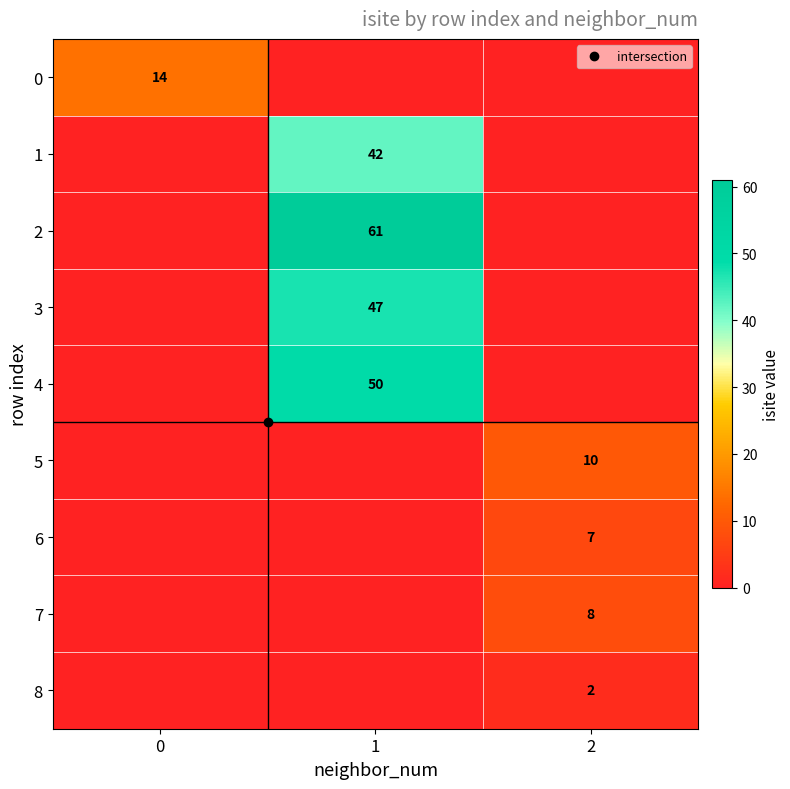

How many values in the 4 series exceed 0?

1